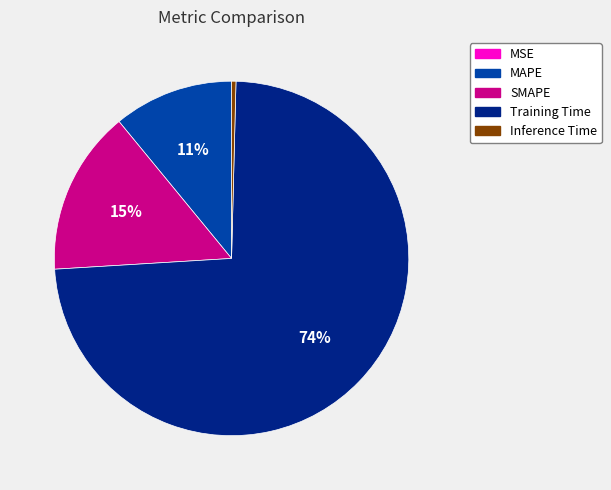

Which has a higher value, Training Time or MAPE?

Training Time